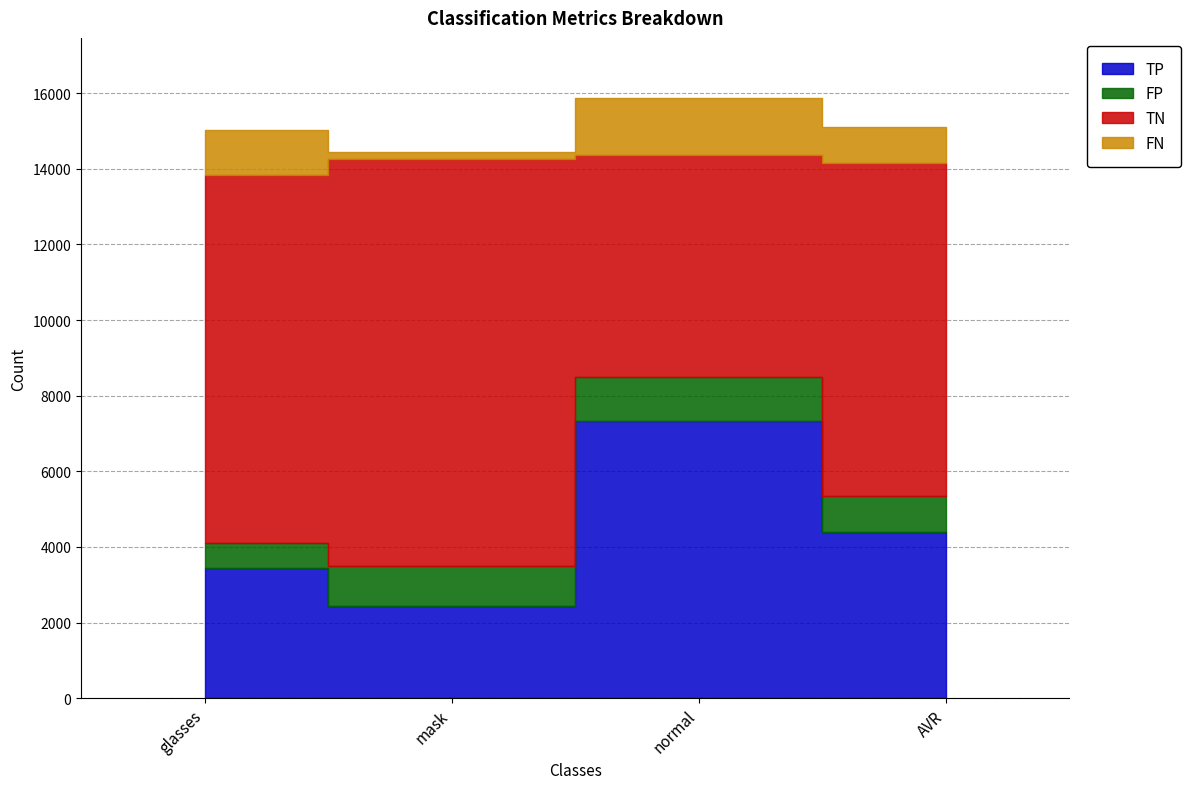

Which series has the largest range (max minus min)?

TP